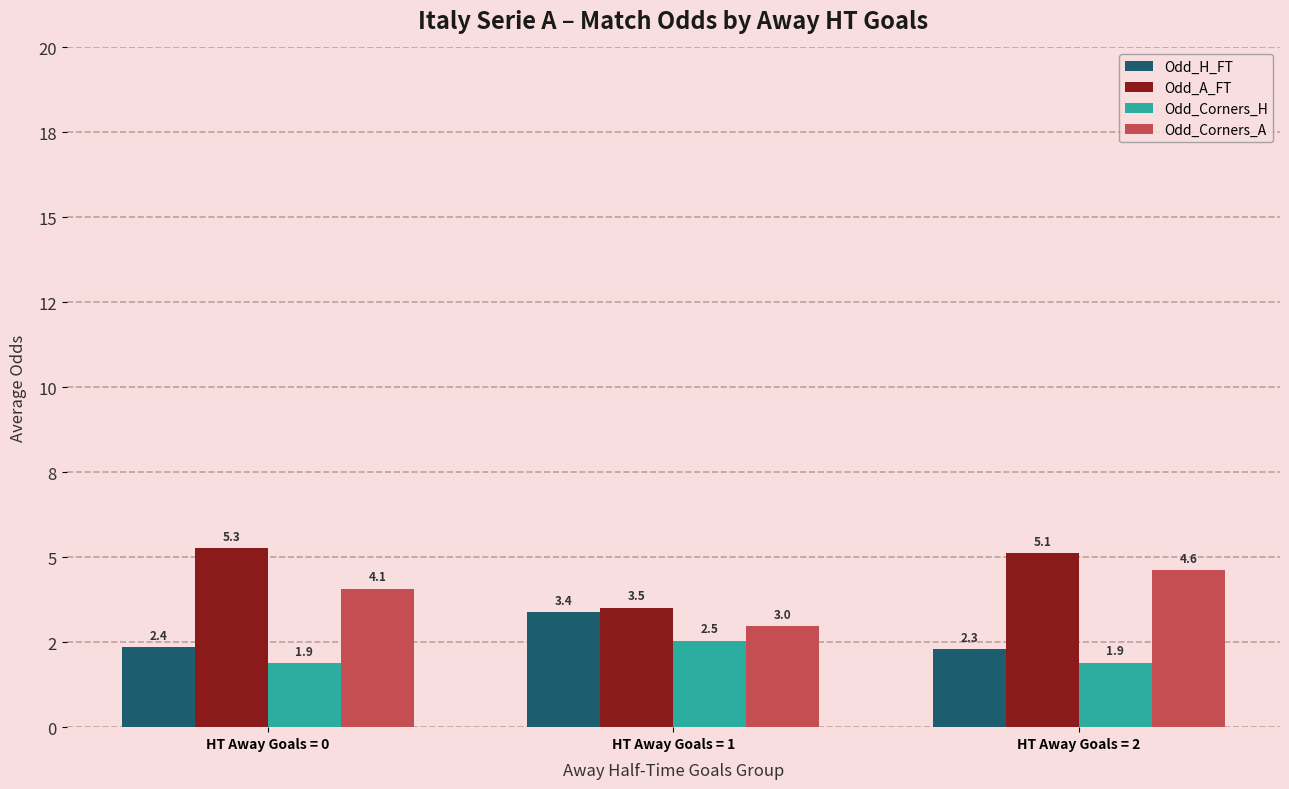

Which category has the lowest value in the Odd_Corners_A series?

HT Away Goals = 1